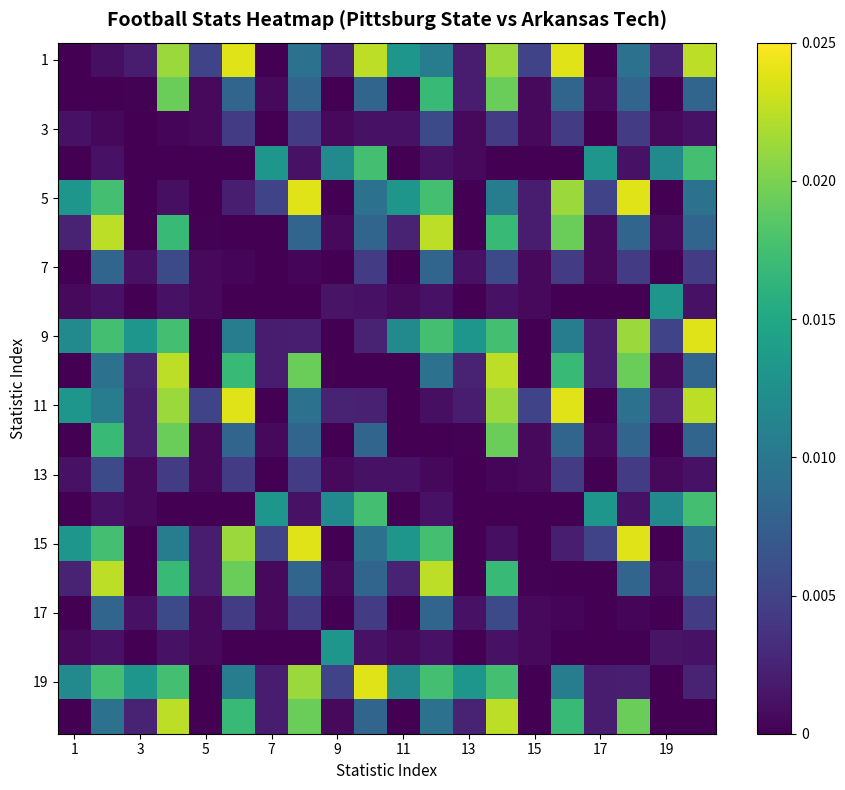

Which series has the largest range (max minus min)?

1